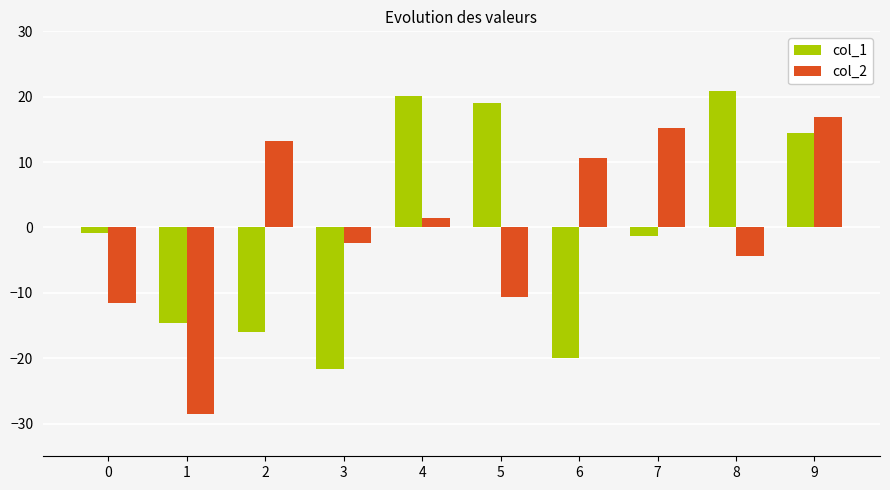

At 2, list the series in order from smallest to largest.

col_1, col_2